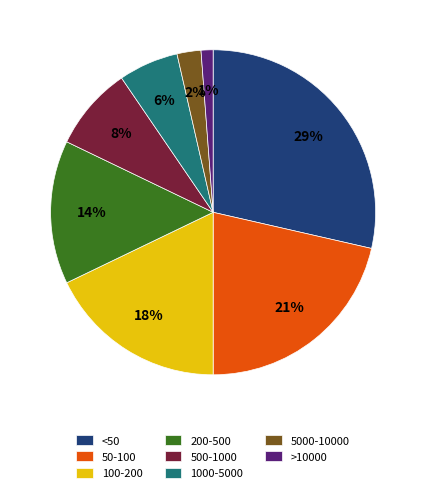

Is it true that <50 is 16% of the pie?

False